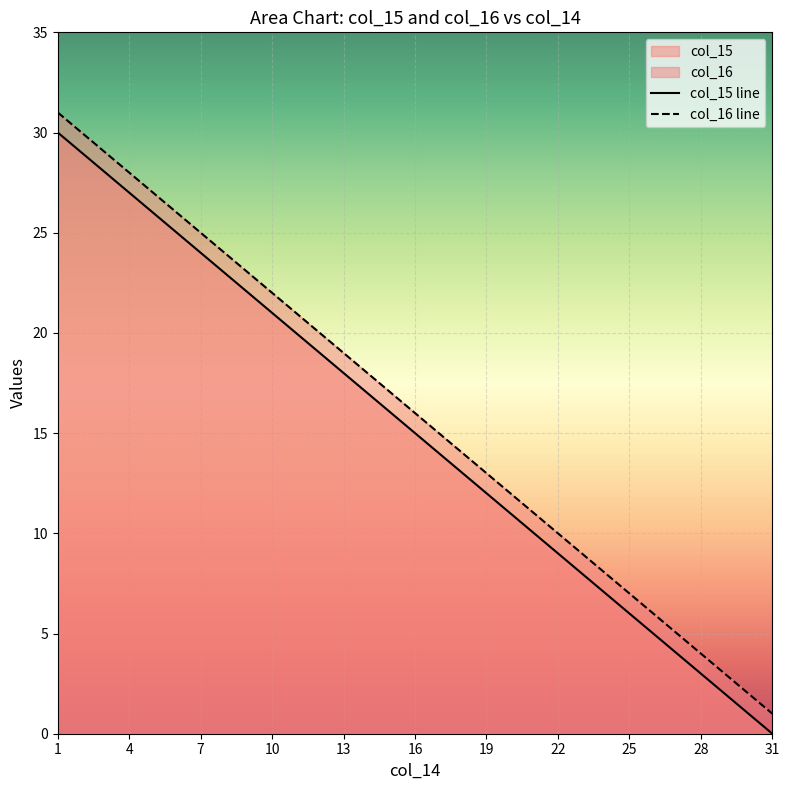

The value of col_15 at 6 is 25. True or false?

True